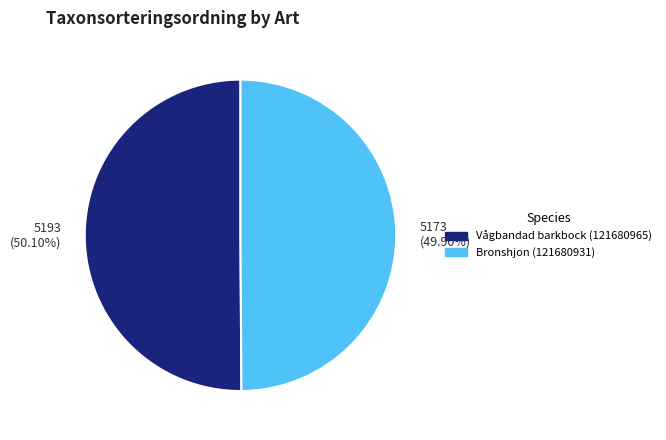

Is the sum of Vågbandad barkbock (121680965) and Bronshjon (121680931) greater than half?

Yes